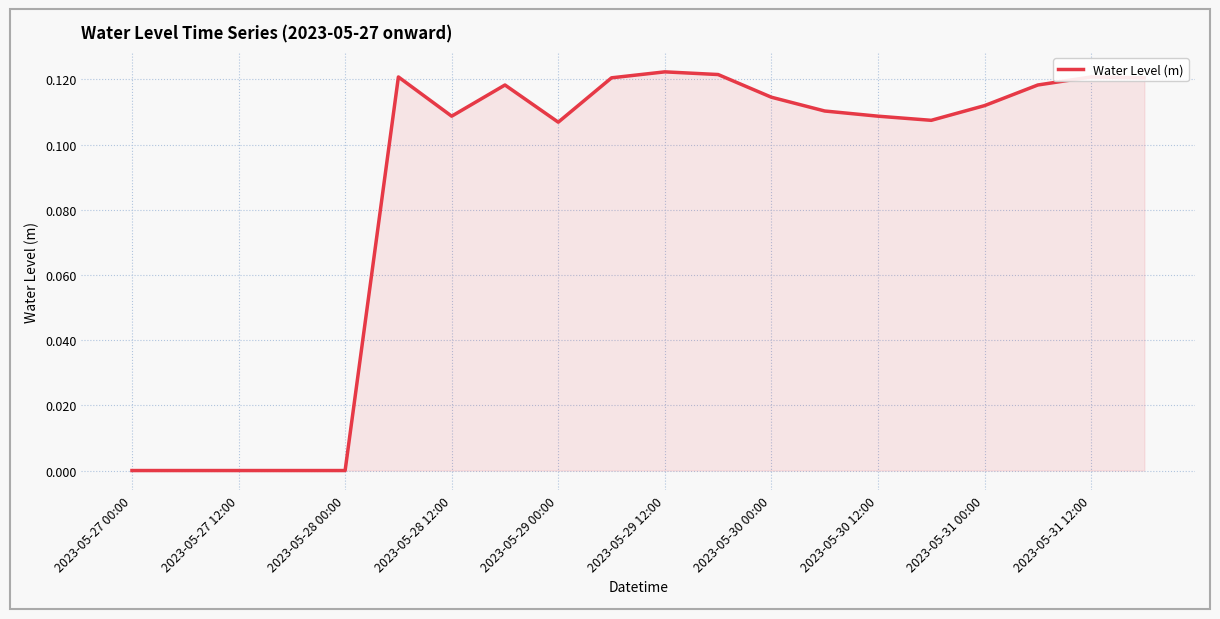

How many lines are shown in the chart?

1